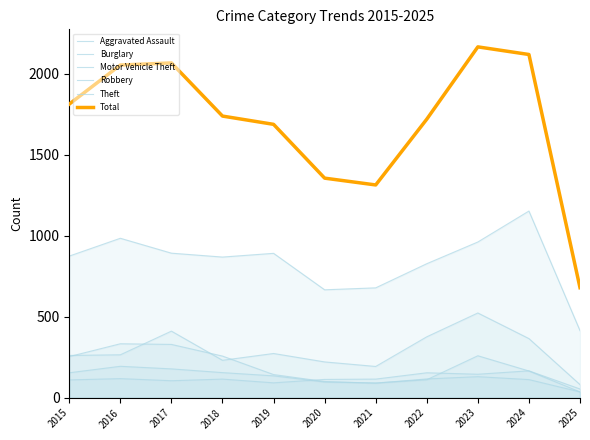

At which label is Total closest to 1422?

2020